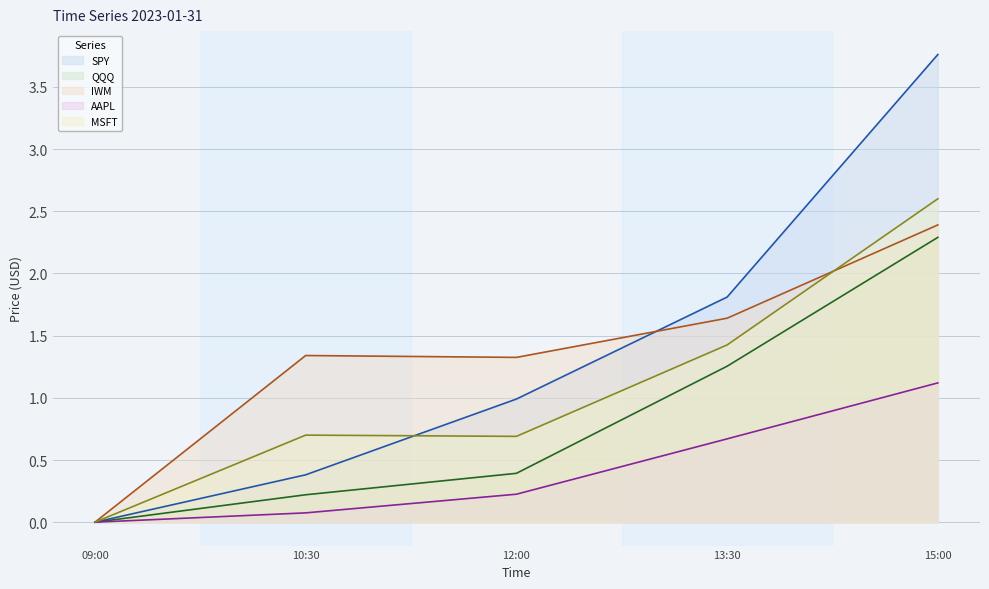

The value of IWM at 15:00 is 2.4. True or false?

True